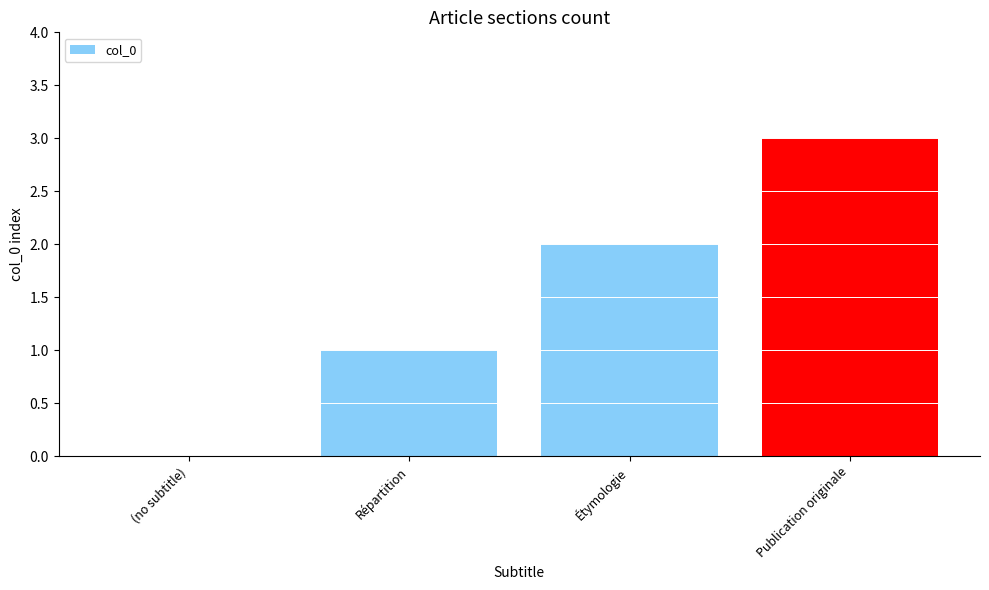

Reading left to right, extract all data points from this chart.

0	1	2	3